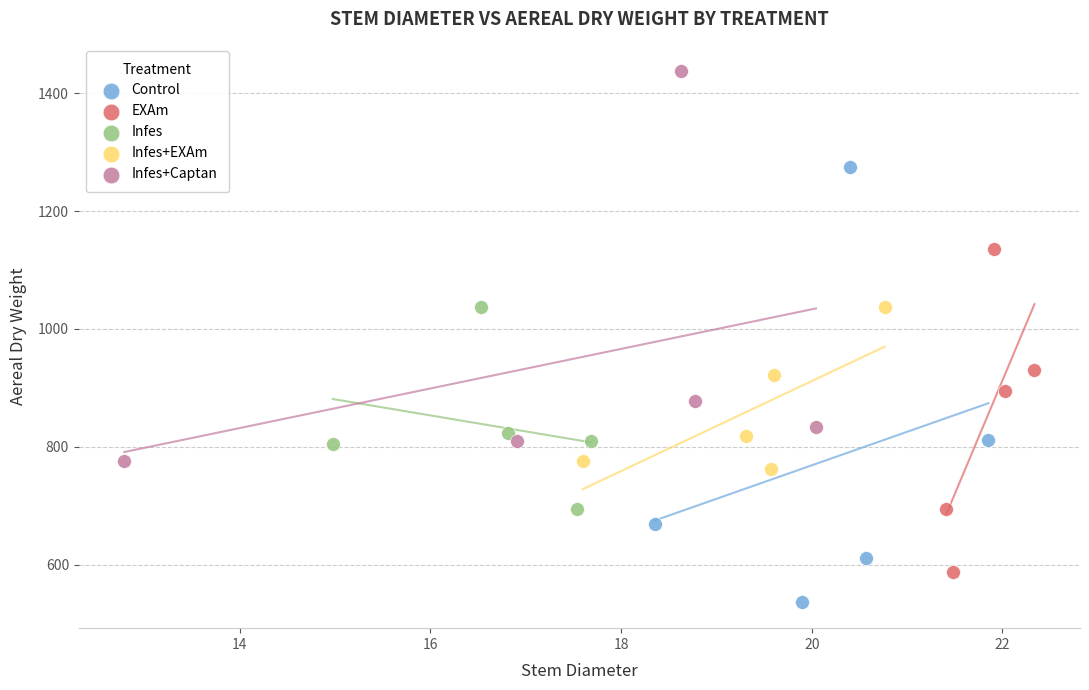

Which series contains the lowest Y value?

Control